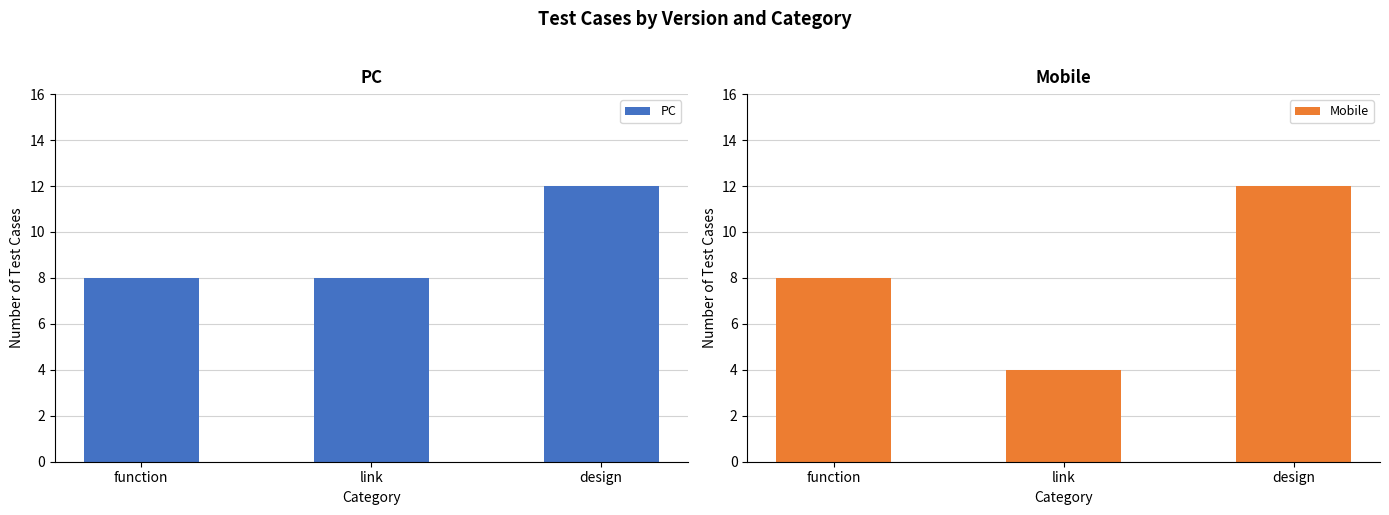

Is it true that PC equals 8 at link?

True